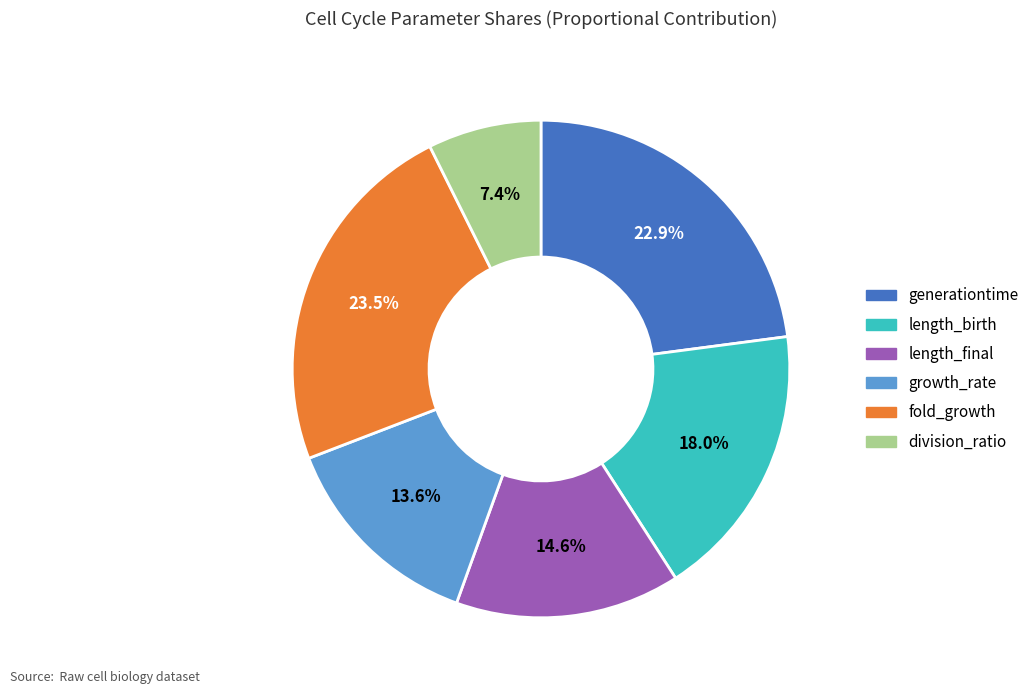

The generationtime slice represents 23% of the pie. True or false?

True